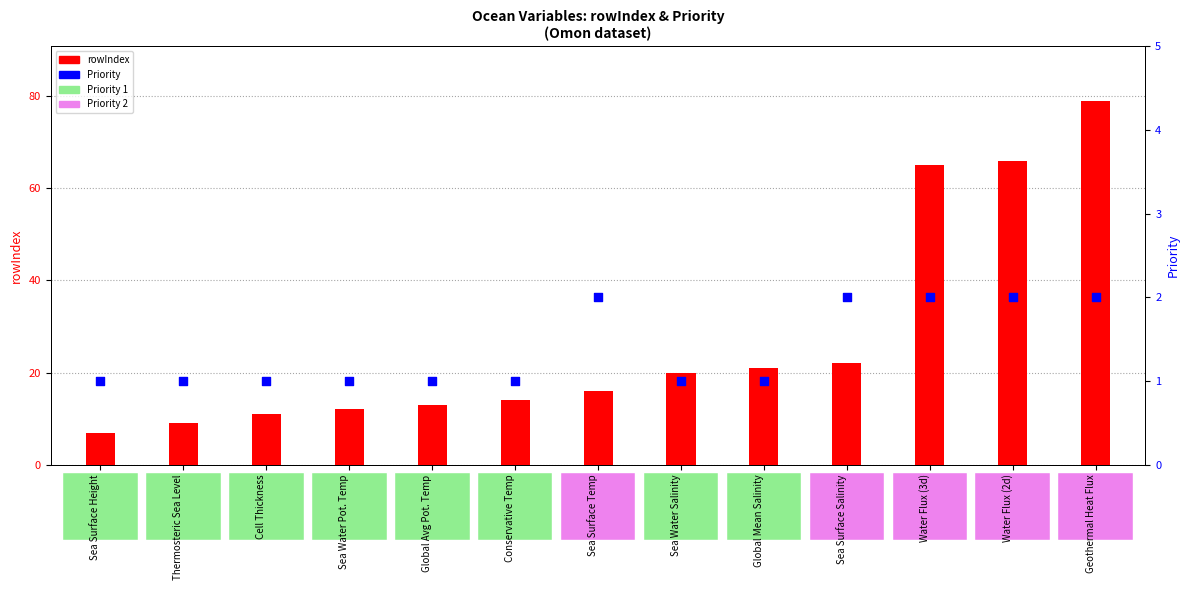

At which category is the sum across all series the highest?

Geothermal Heat Flux